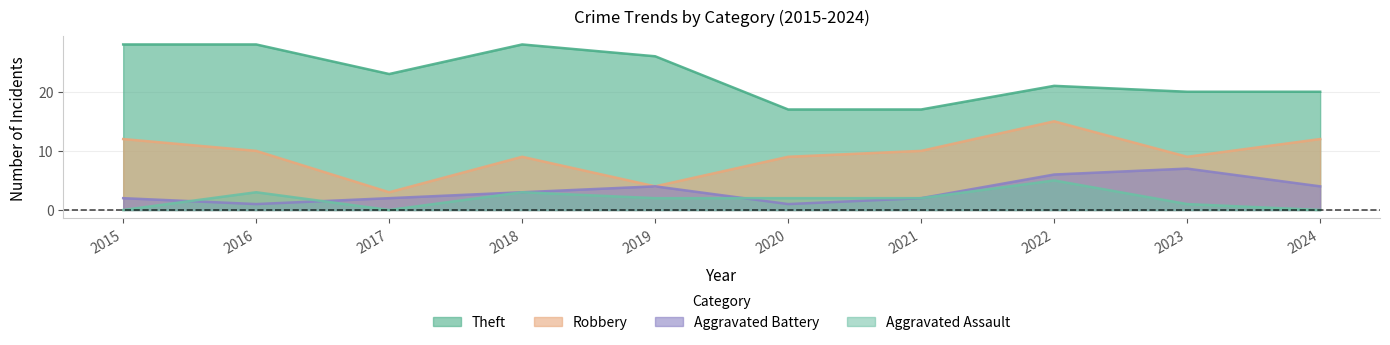

How many data points does each series have?

10